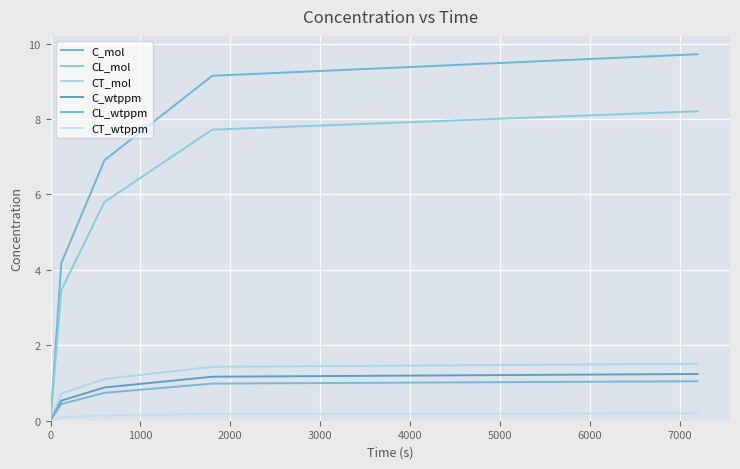

Is this an area chart (filled region under the line)?

No